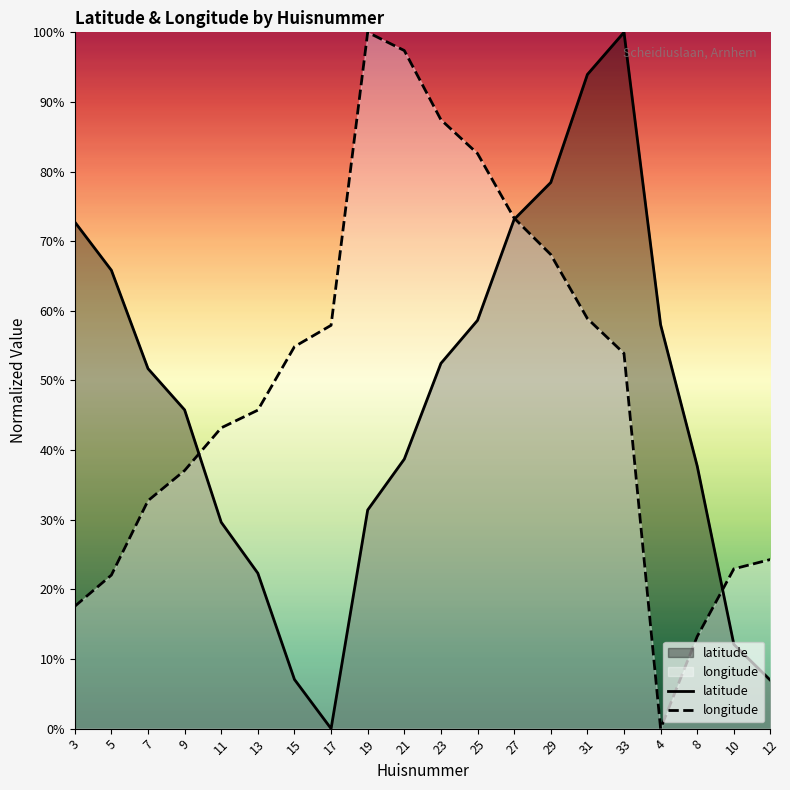

Reading right to left, extract all data points from this chart.

latitude: 6.9	12.1	37.7	58.0	100.0	93.9	78.4	73.1	58.6	52.5	38.7	31.4	0.0	7.1	22.3	29.6	45.8	51.7	65.8	72.8
longitude: 24.3	22.9	13.2	0.0	53.9	58.9	68.1	73.3	82.6	87.4	97.4	100.0	57.9	54.9	45.7	43.2	37.1	32.7	22.0	17.6